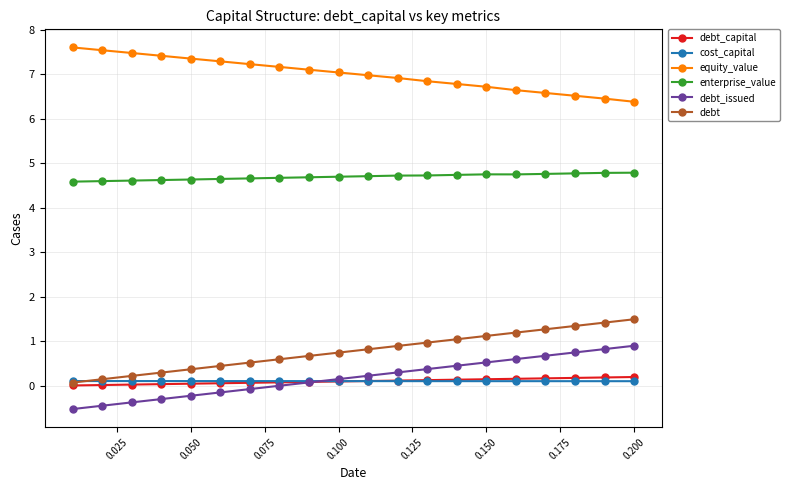

True or false: enterprise_value and cost_capital intersect in this chart.

False